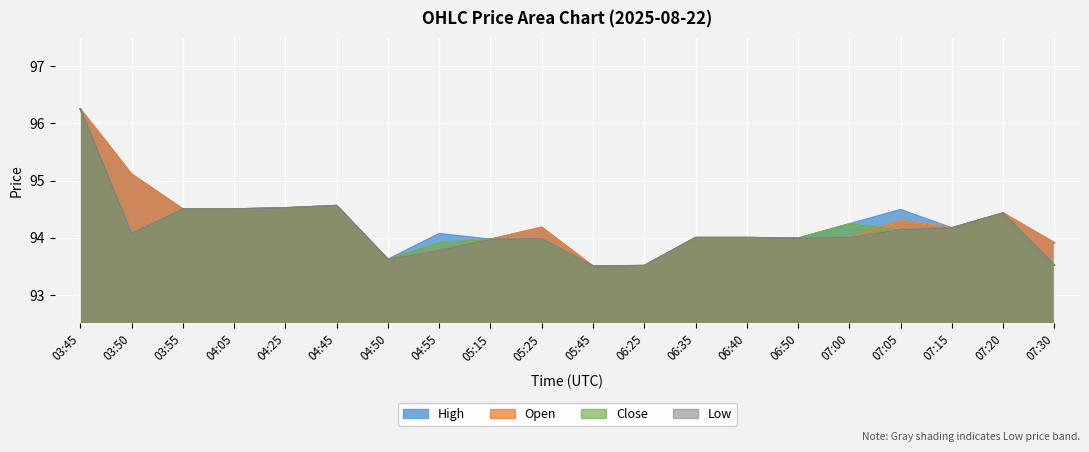

How many values in the High series exceed 94?

12